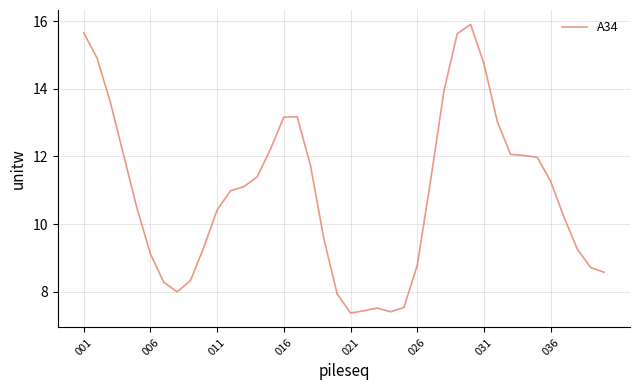

What is the greatest value displayed?

15.9